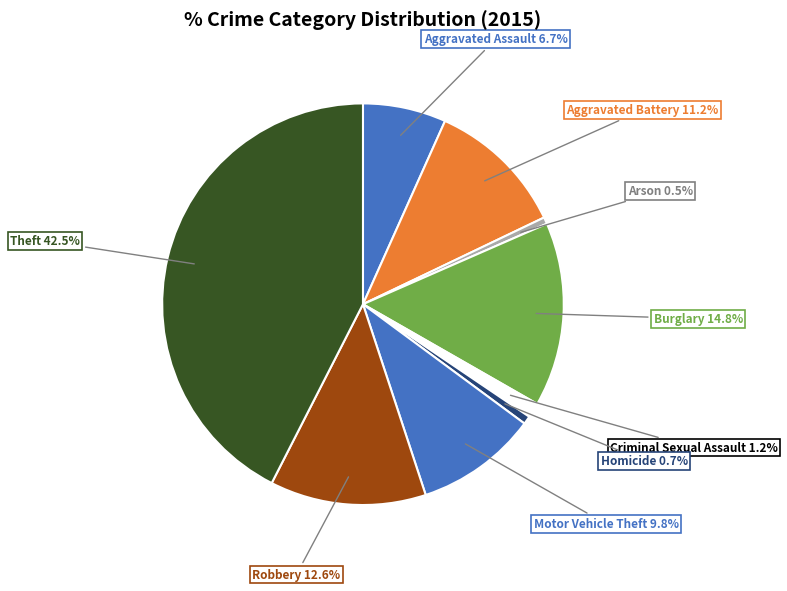

What is the smallest slice in the pie chart?

Arson